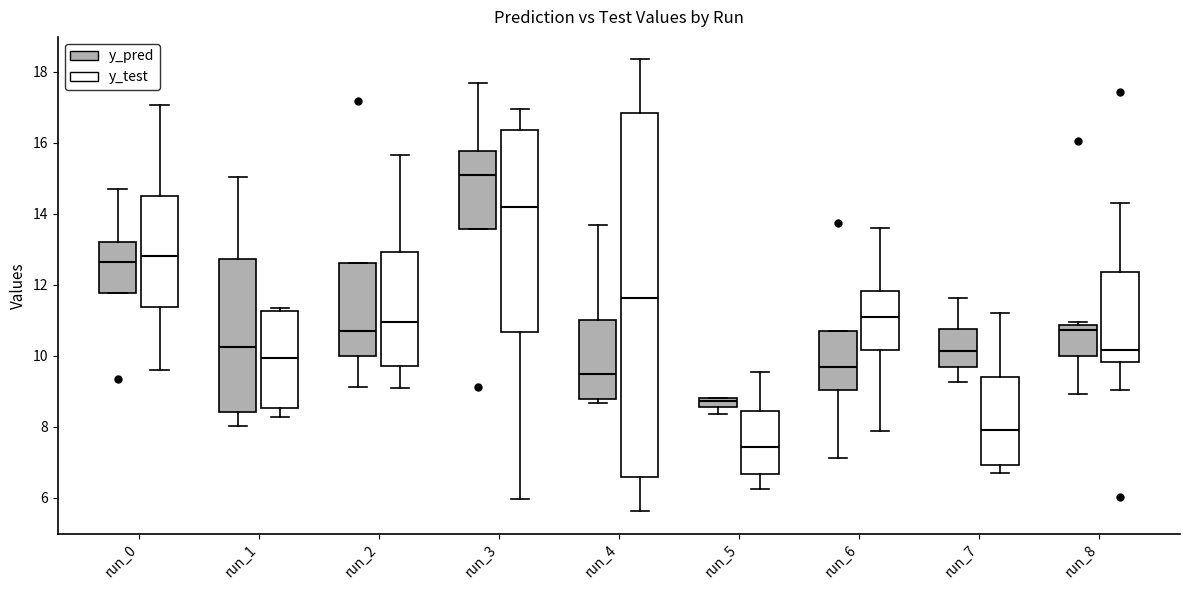

Which box is the tallest, from its lower edge to its upper edge?

run_4 (y_test)